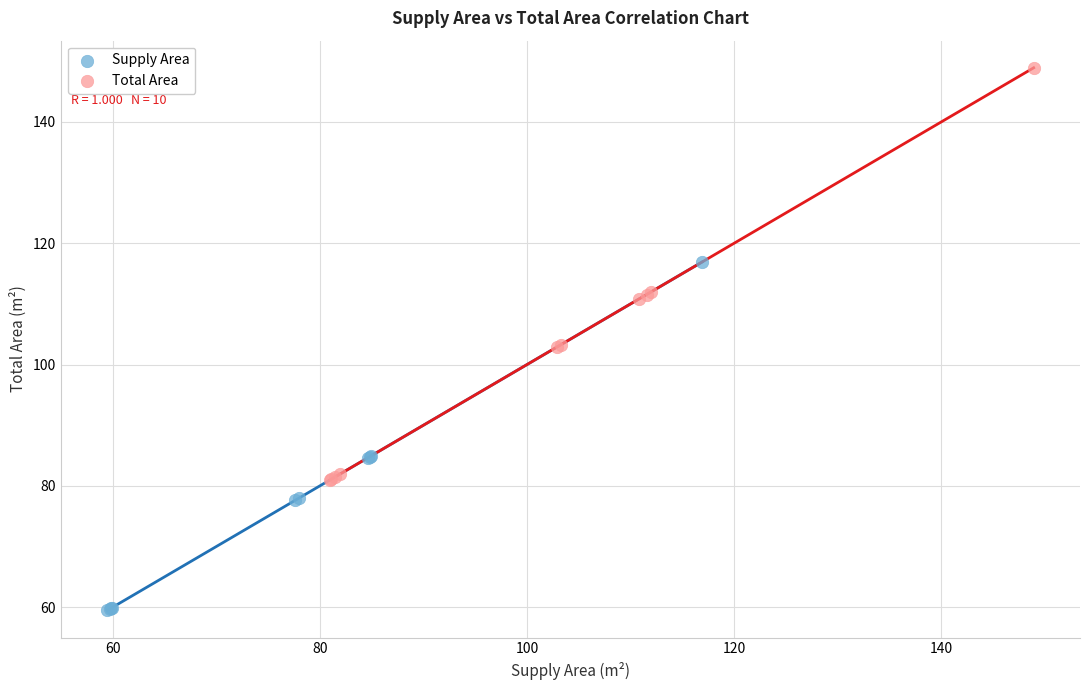

Which series has the widest spread of Y values?

Total Area